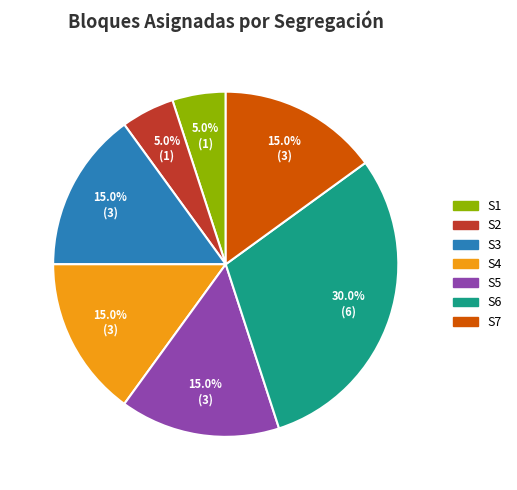

What percentage is the S2 slice, to the nearest percent?

5%